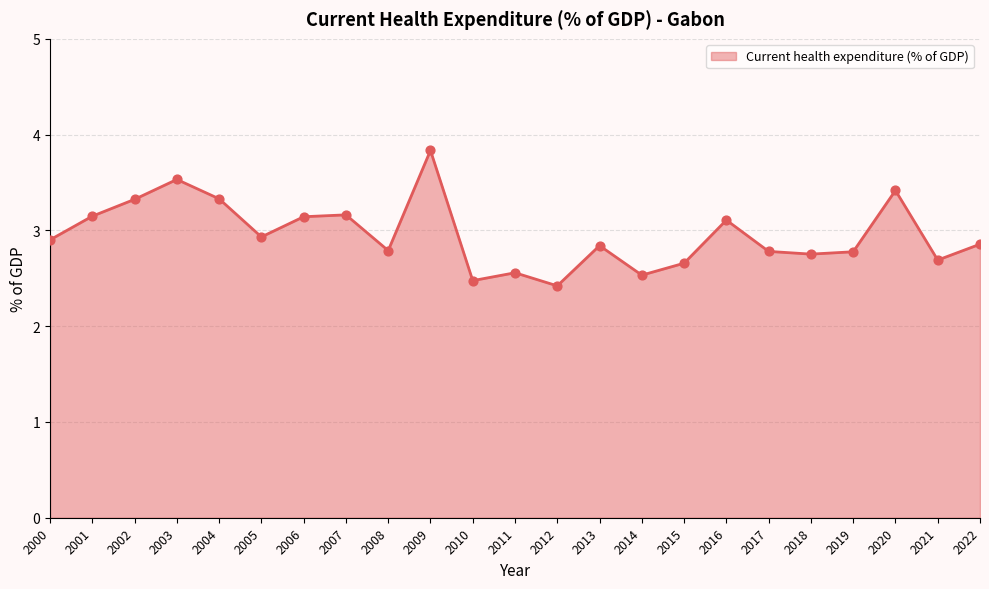

What is the ratio of the value at 2009 to the value at 2020?

1.1